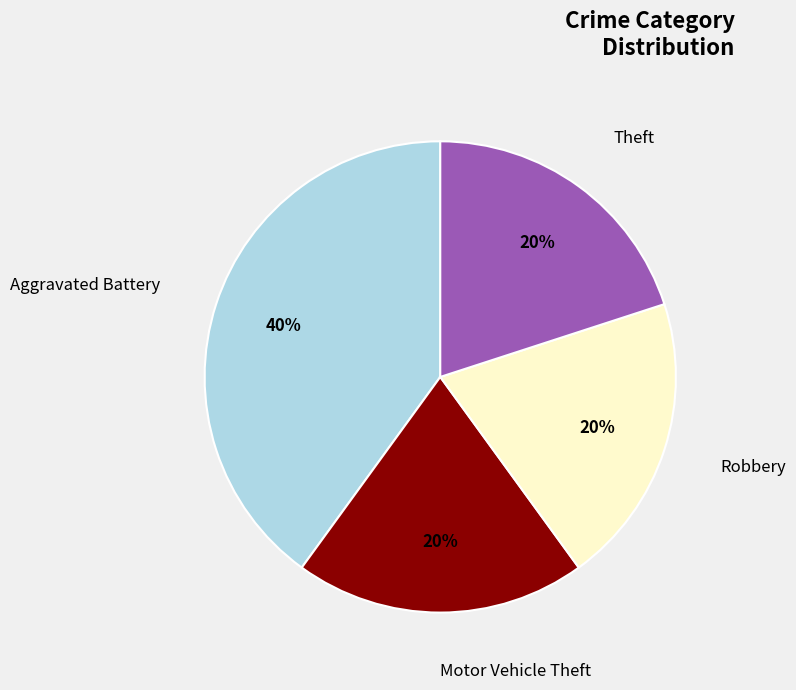

How many segments does this pie chart have?

4